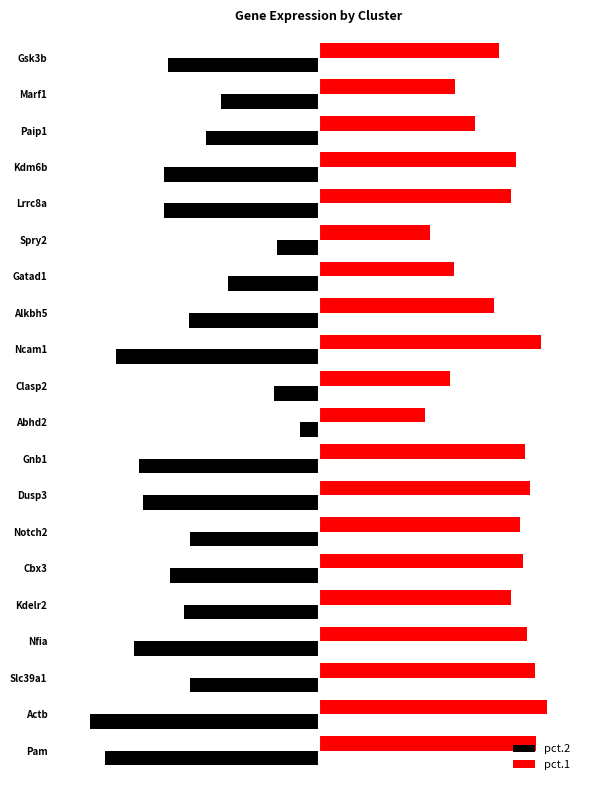

What are all the series names shown in the legend?

pct.2, pct.1